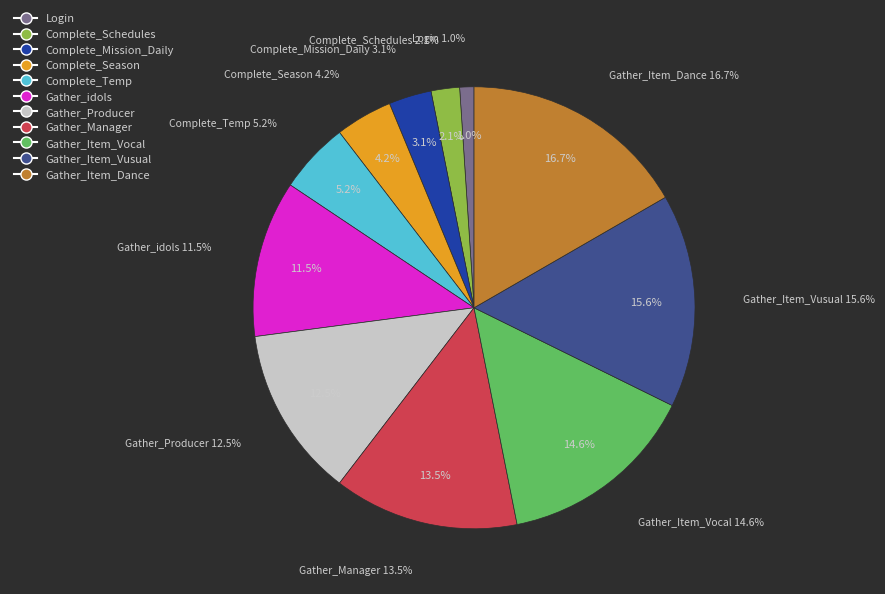

How many segments does this pie chart have?

11